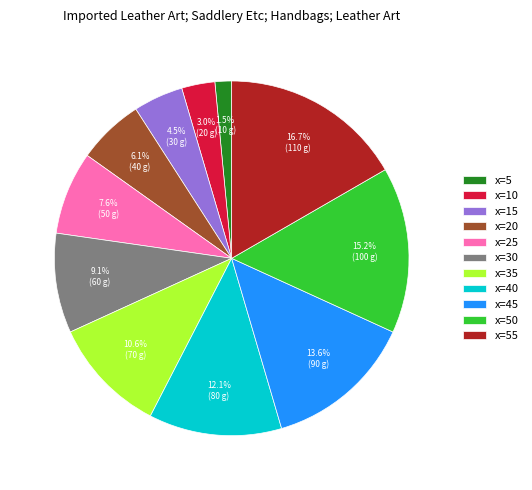

Rank the categories by value from highest to lowest.

x=55, x=50, x=45, x=40, x=35, x=30, x=25, x=20, x=15, x=10, x=5